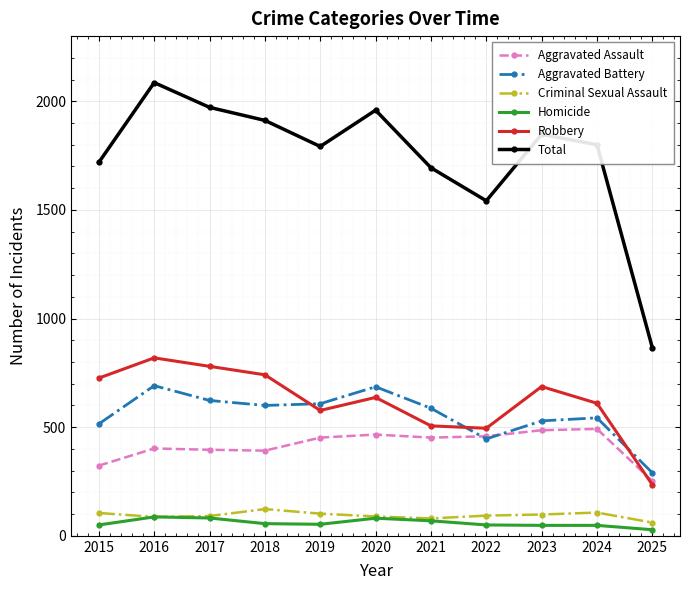

Is the value of Aggravated Assault at 2024 greater than the value of Aggravated Battery at 2020?

No